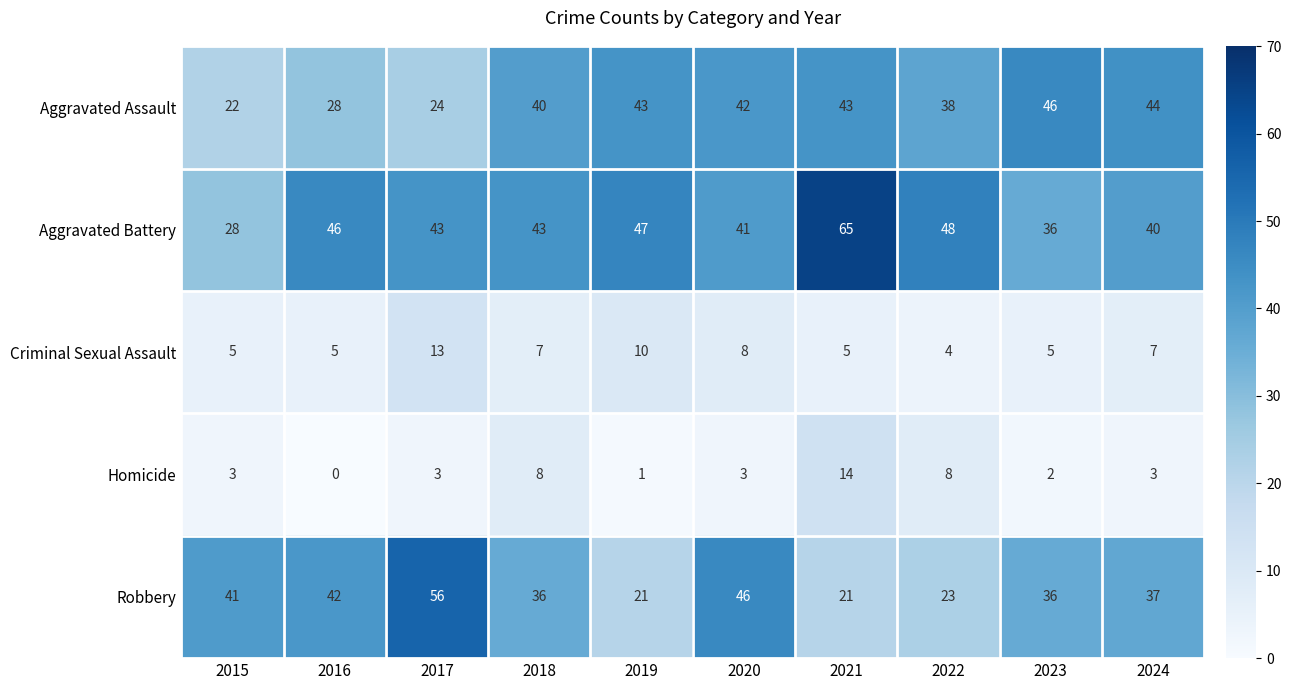

Which label corresponds to the smallest value in the chart?

2016